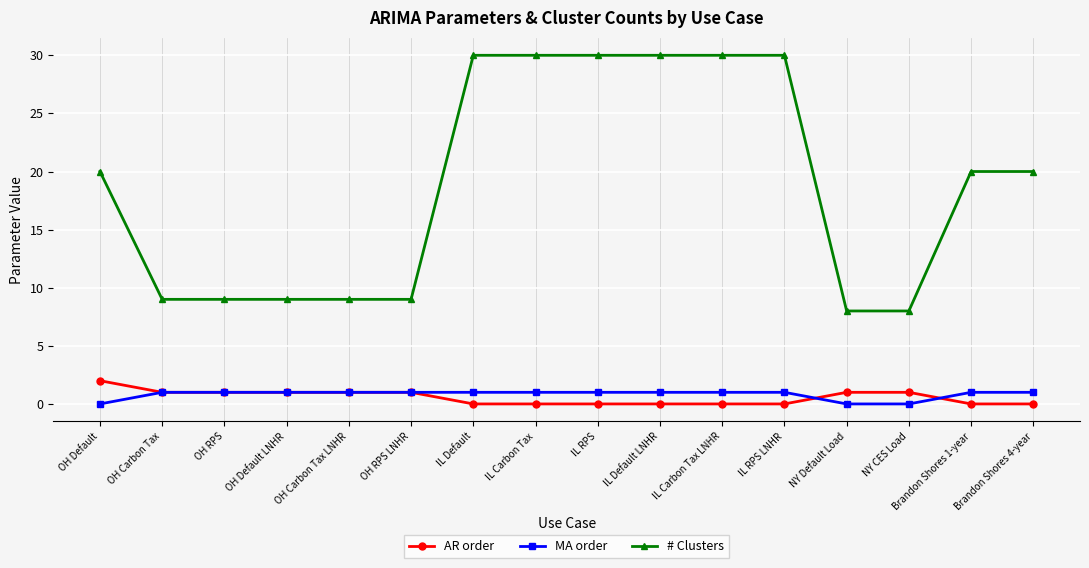

What is the value of the AR order point at the 5th from the left?

1